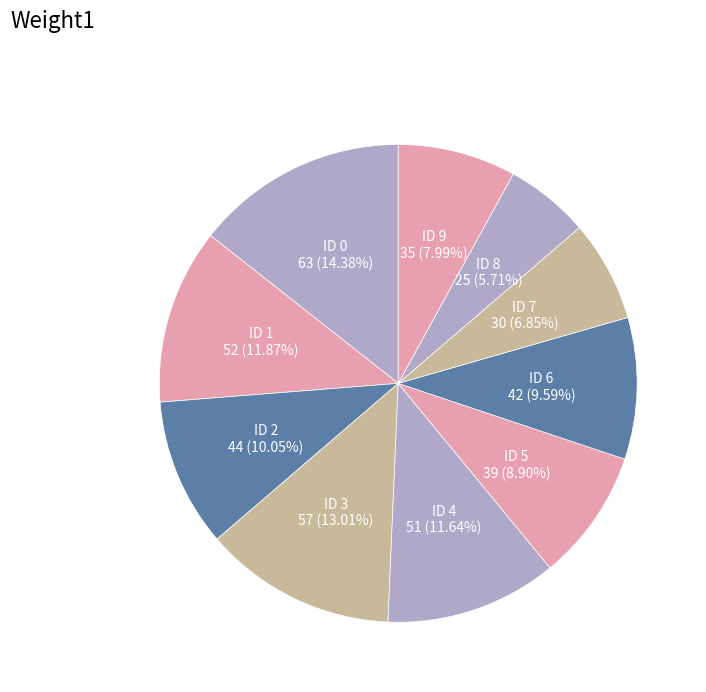

Between ID 8 and ID 3, which is larger?

ID 3